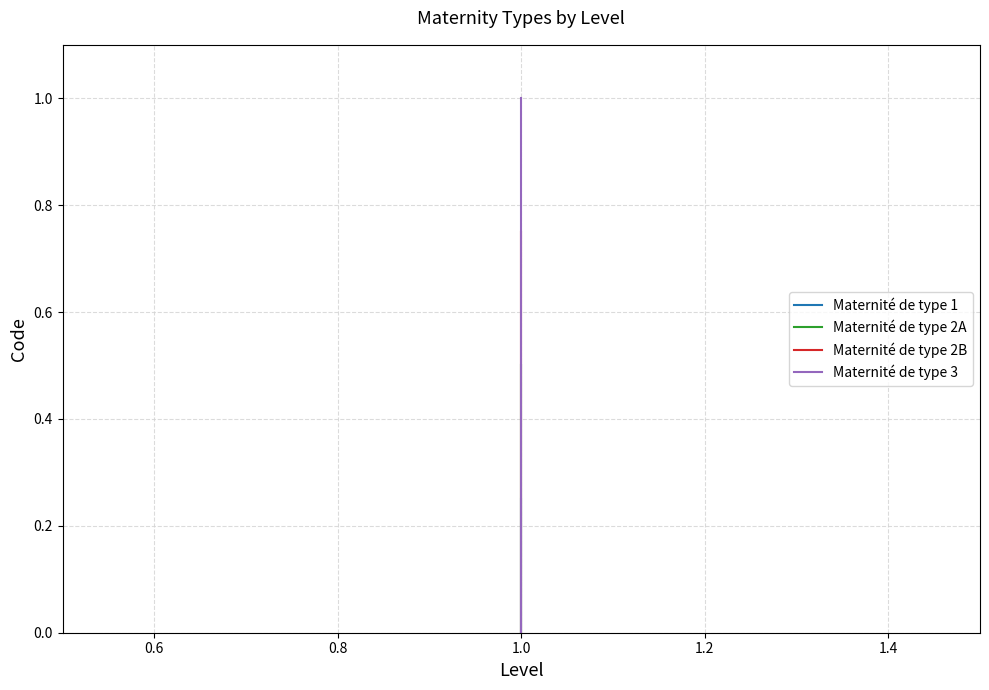

Which series has the largest total across all categories?

Maternité de type 3